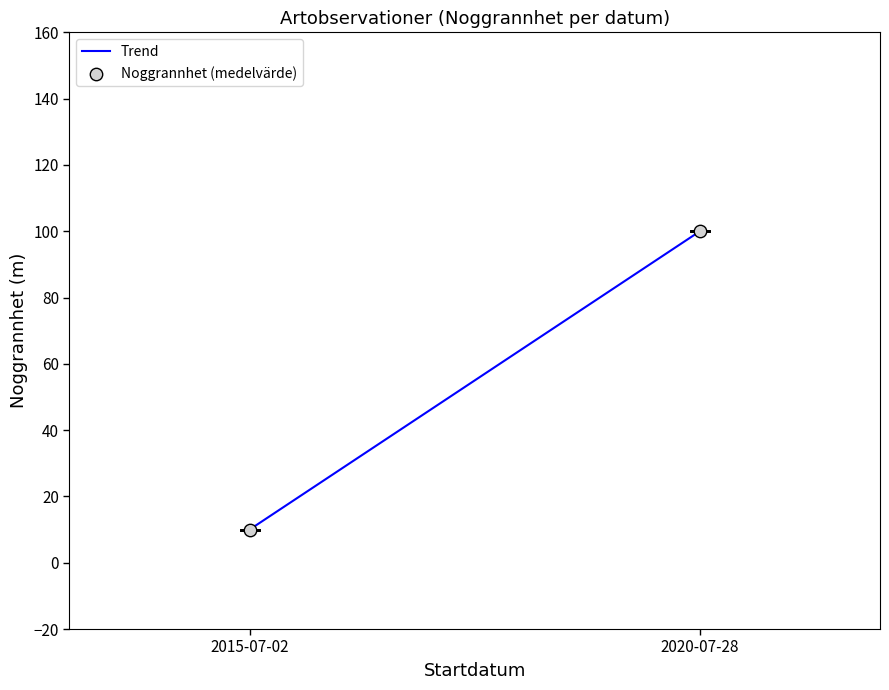

What is the average Y value?

55